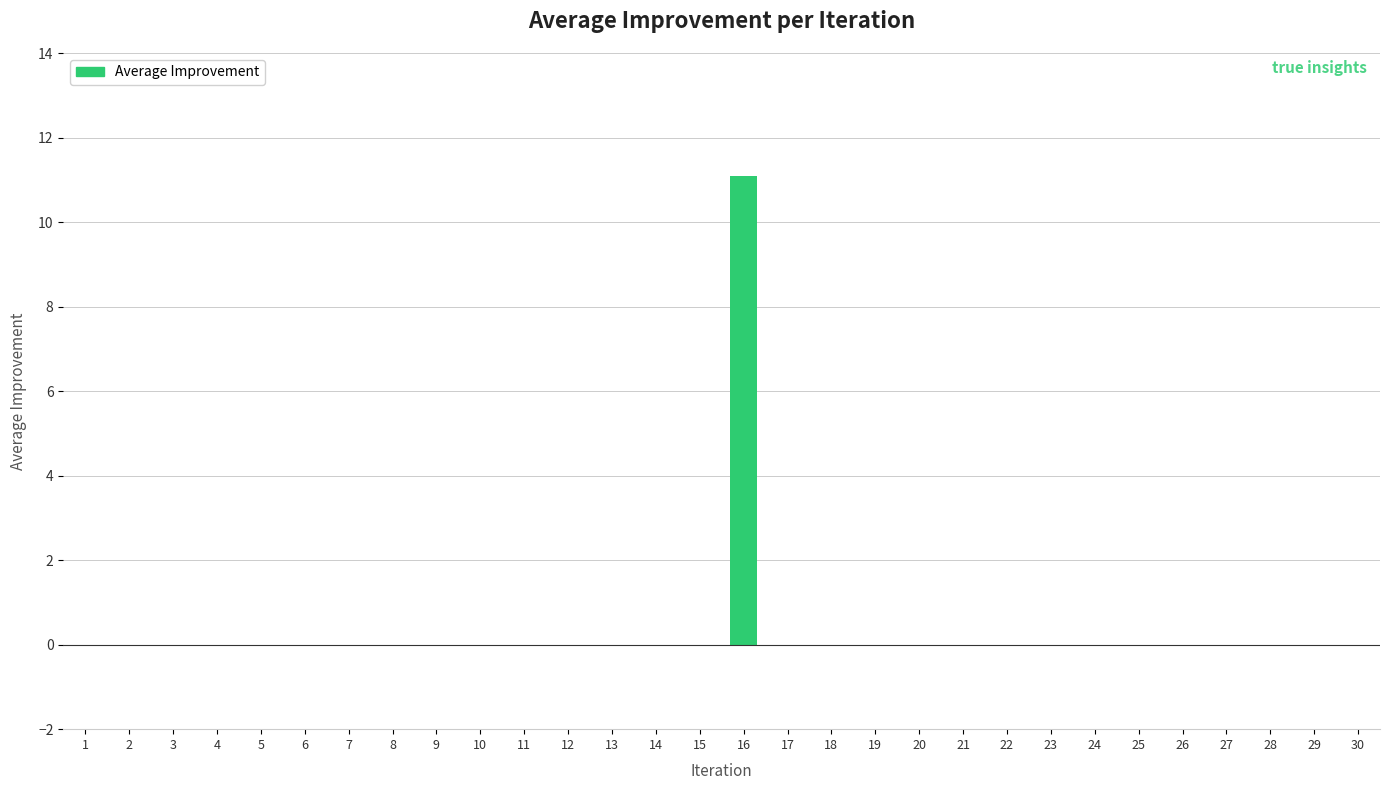

Count the number of data series in this chart.

1